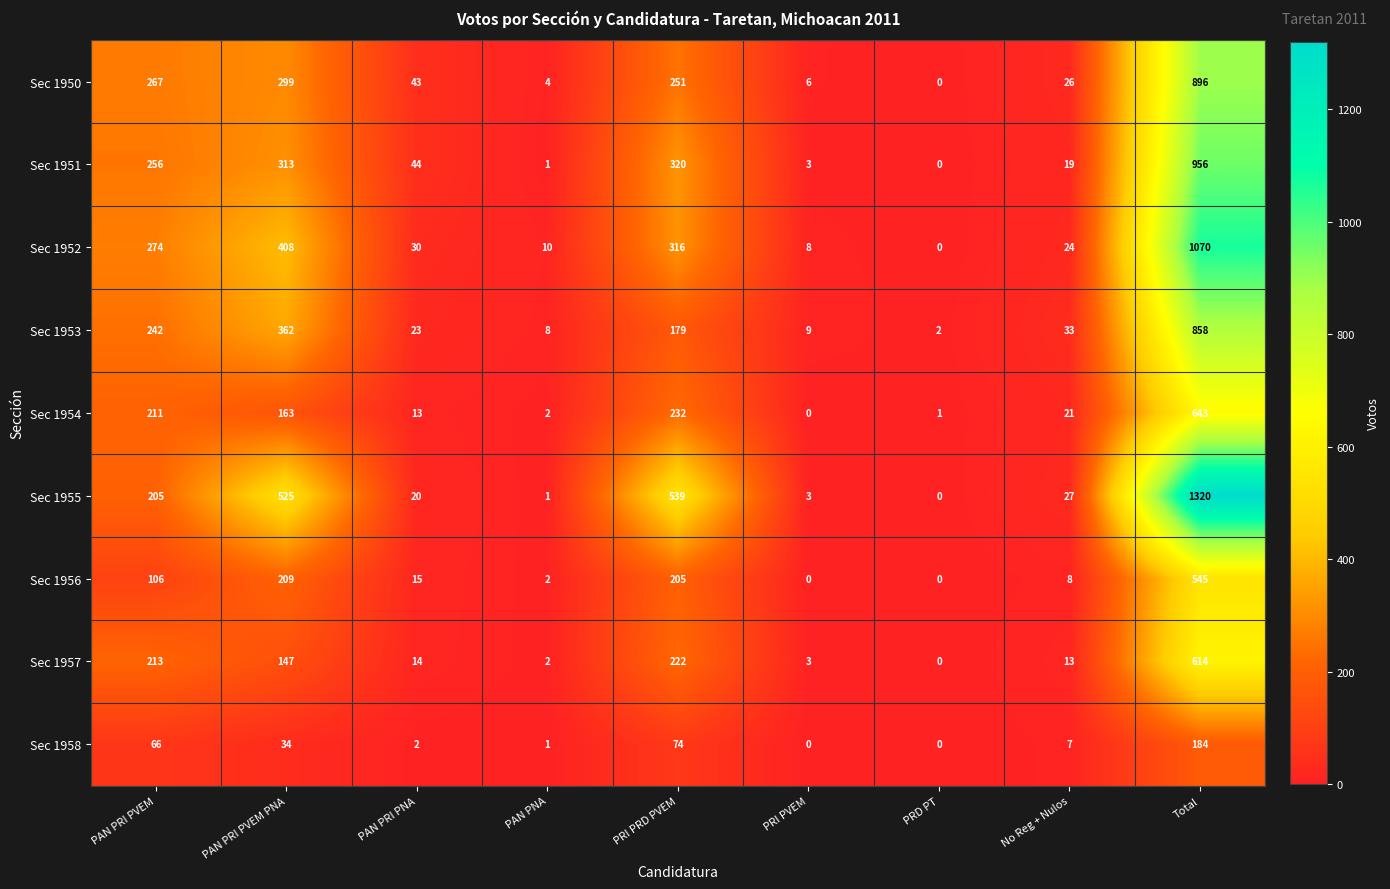

What is the greatest value displayed?

1320